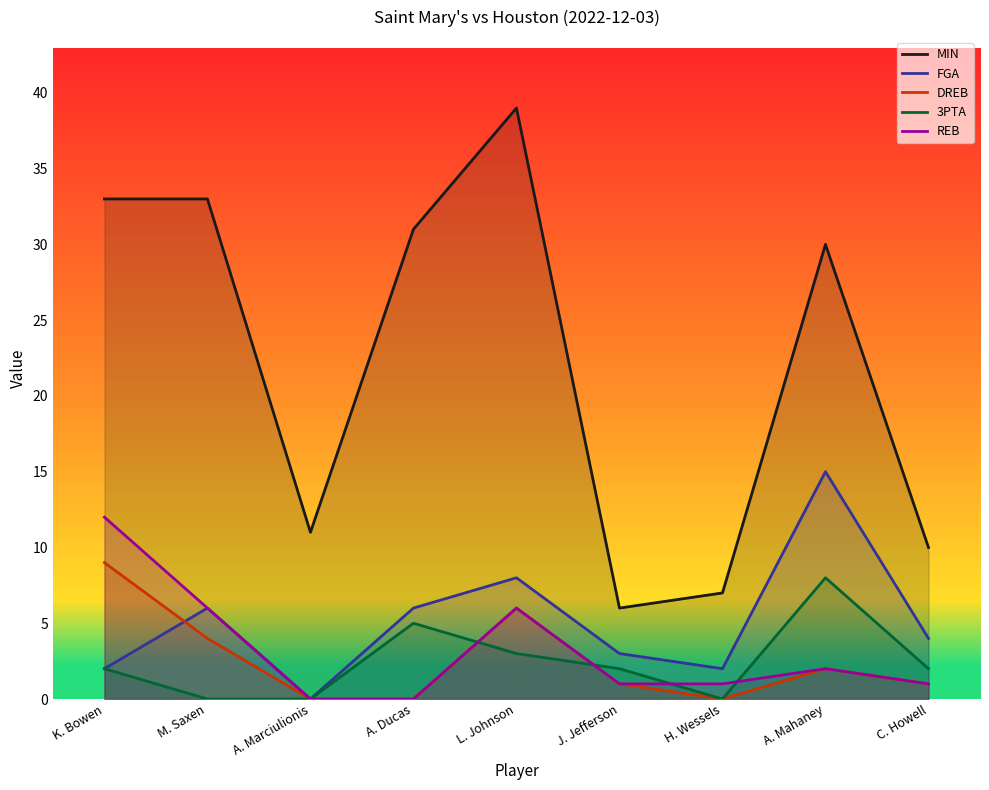

How many interior local valleys does the FGA series have?

2